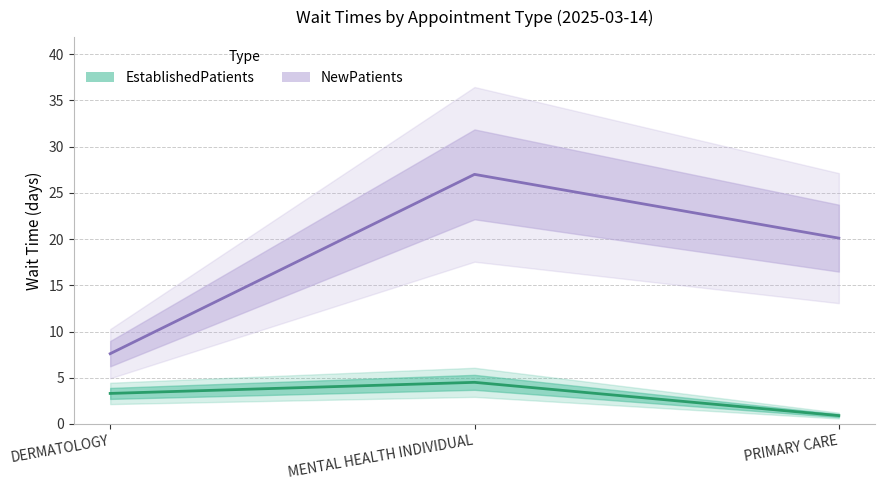

Which has a higher value, DERMATOLOGY or MENTAL HEALTH INDIVIDUAL?

MENTAL HEALTH INDIVIDUAL